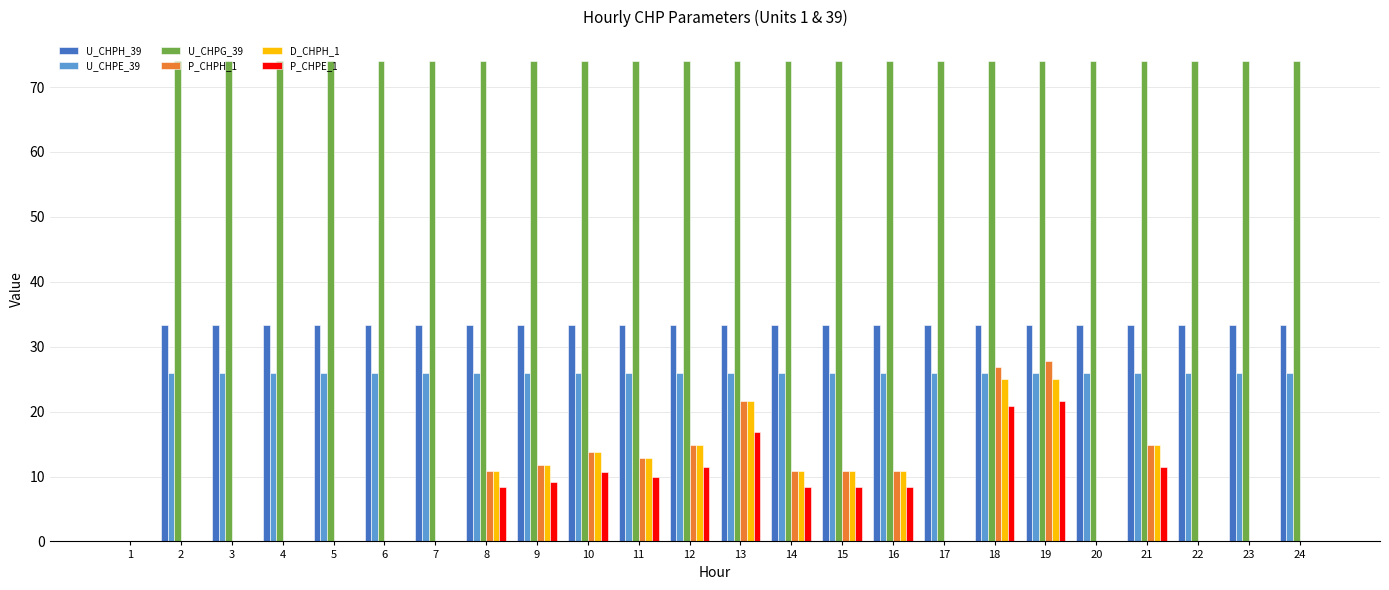

Read the D_CHPH_1 value at 8.

10.8